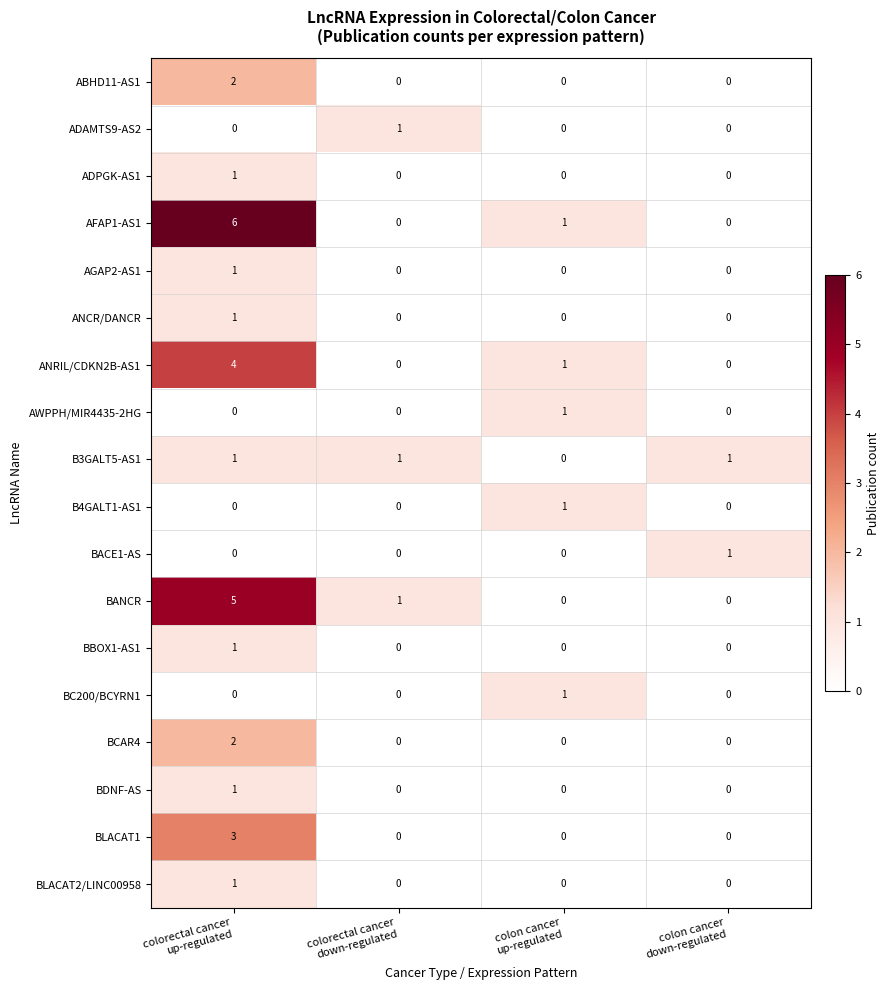

What is the difference between the highest and lowest values at colon cancer
up-regulated?

1